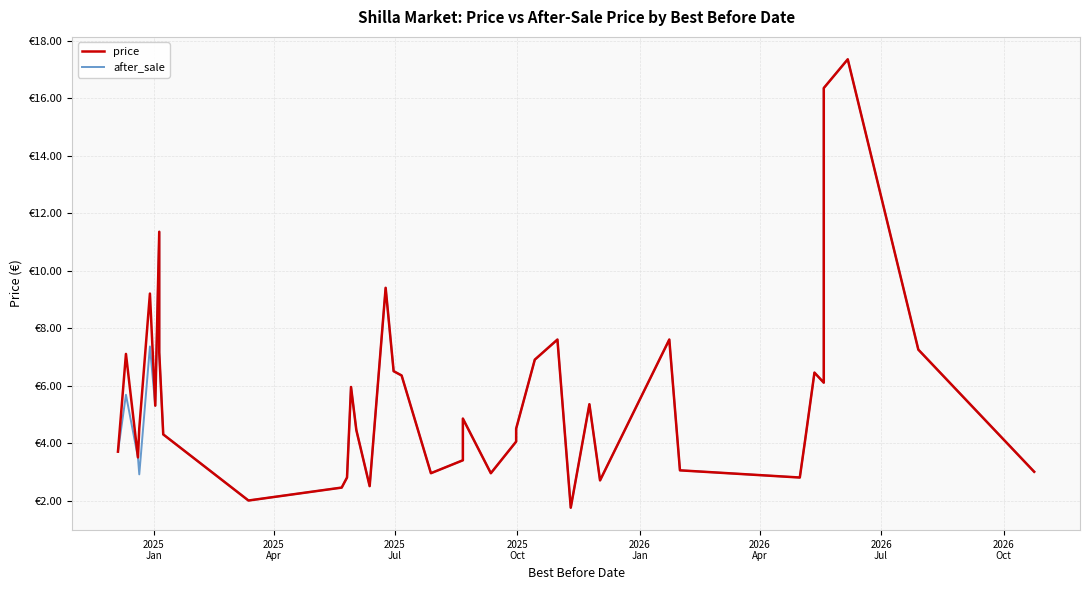

What is the sum of all price values?

219.6